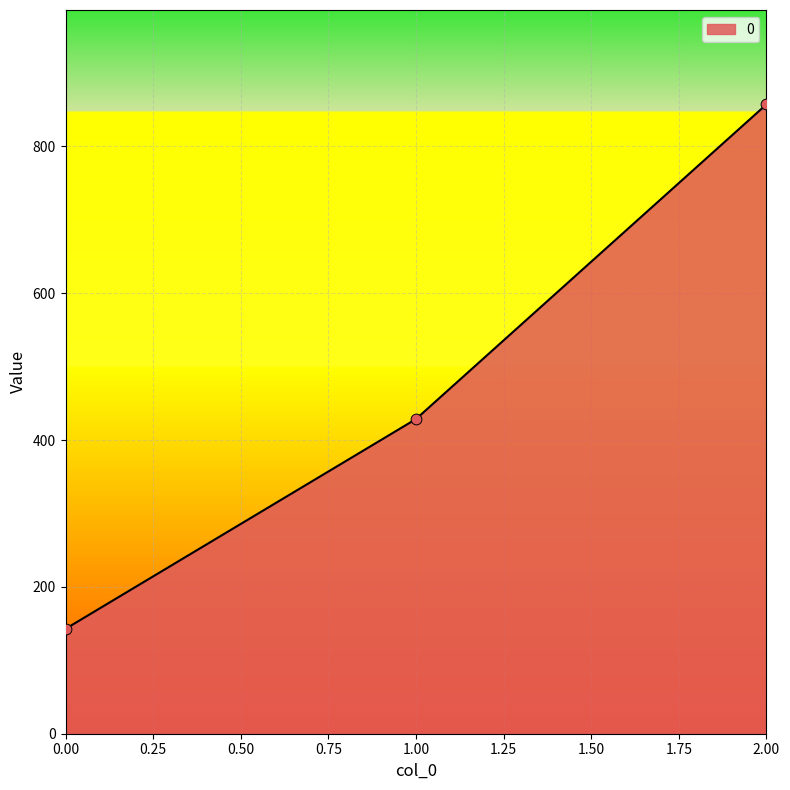

What is the change in value from 1.00 to 2.00?

+428.6